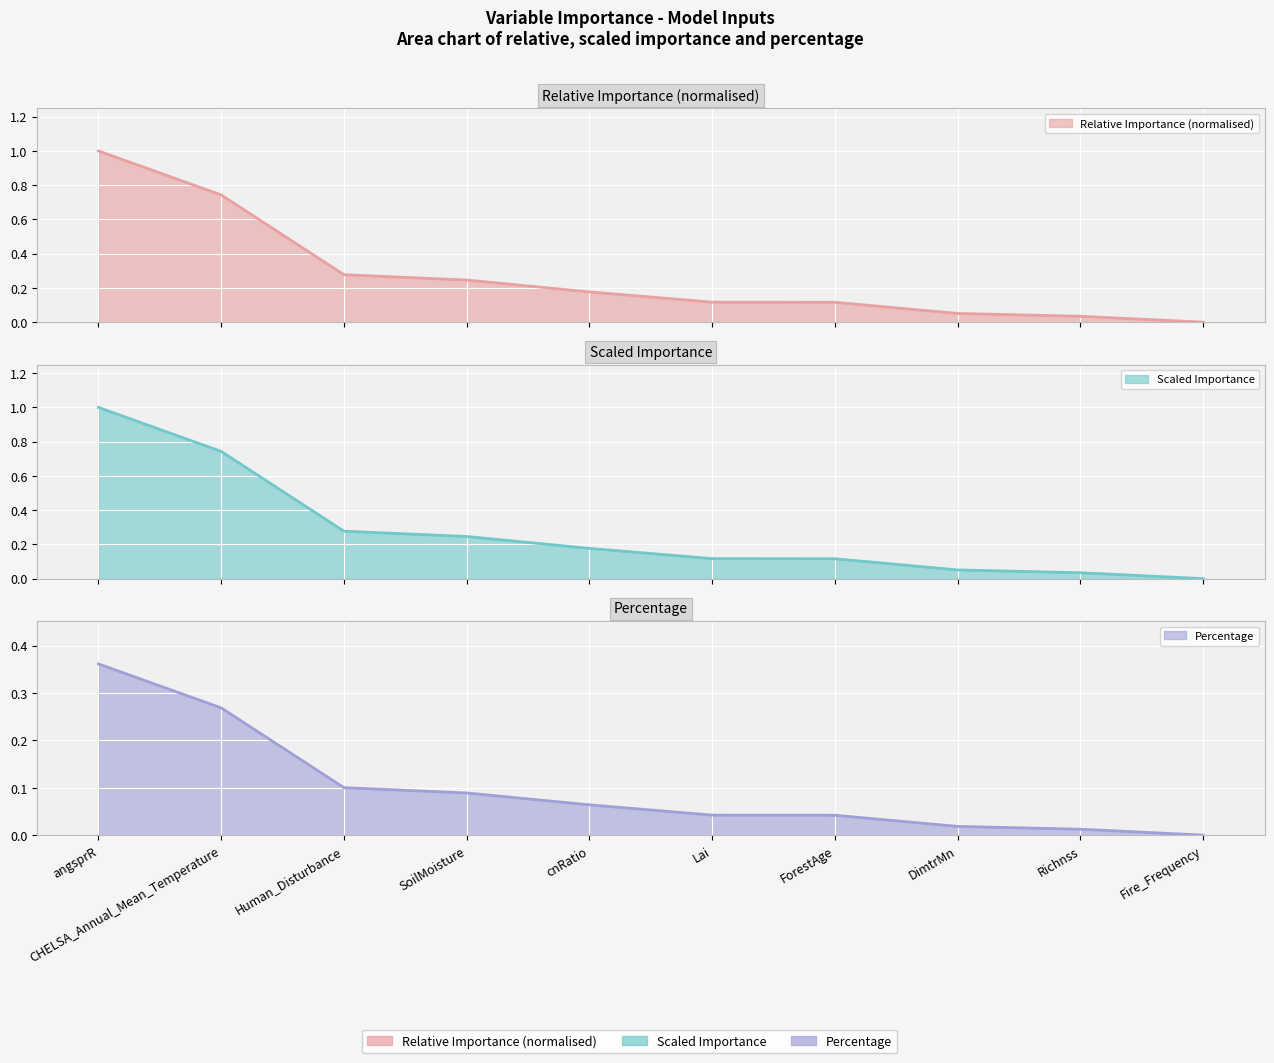

True or false: percentage has a value of 0.1 at DimtrMn.

False